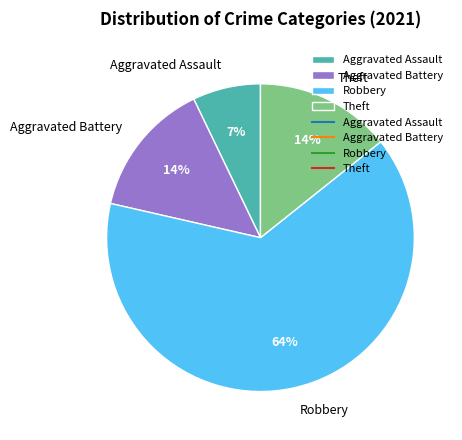

To the nearest percent, what is the difference between the Aggravated Assault and Theft slice percentages?

7%